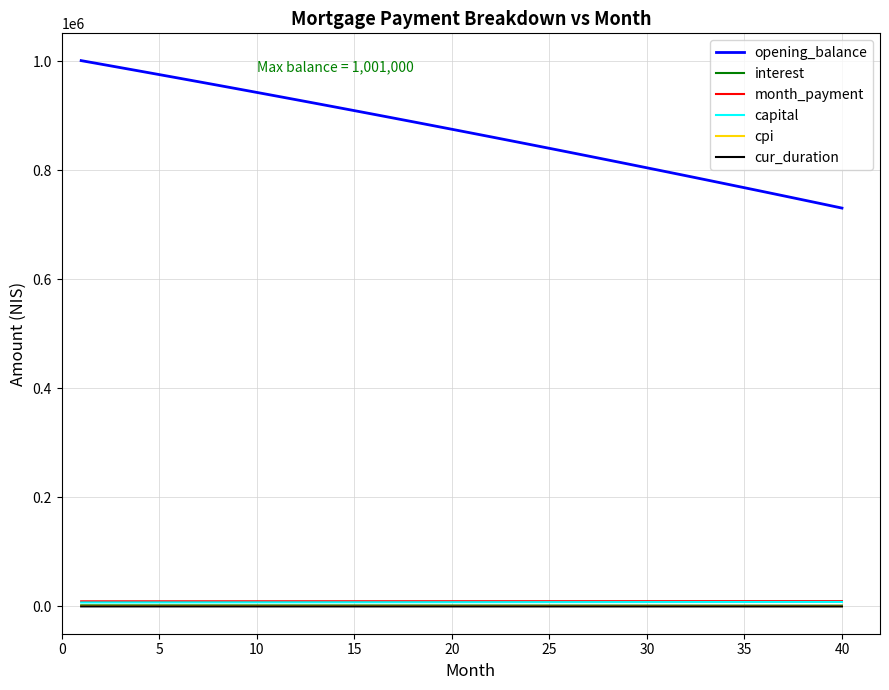

What is the maximum value shown in the chart?

1001000.0